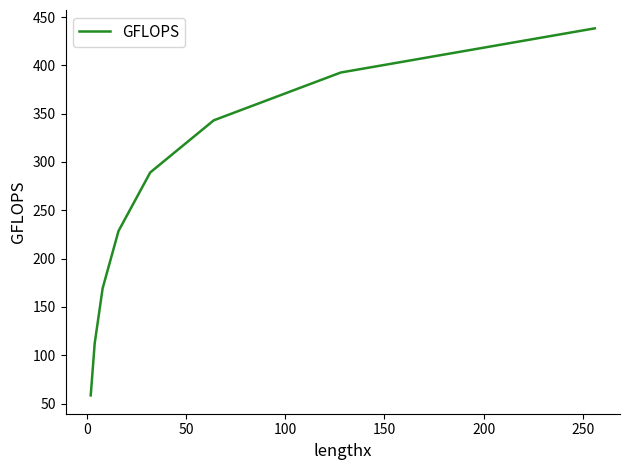

True or false: the data has more than 2 interior local peaks.

False